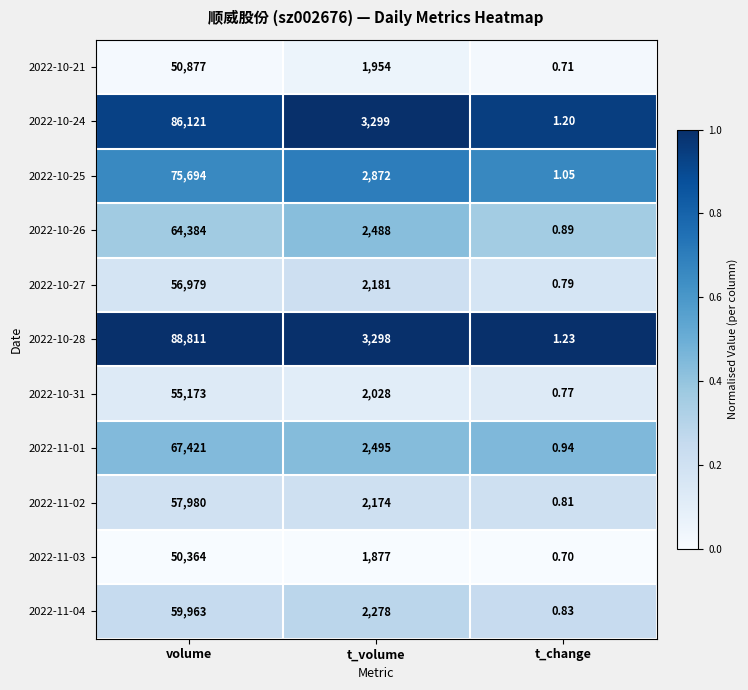

Which series has the largest total across all categories?

2022-10-28